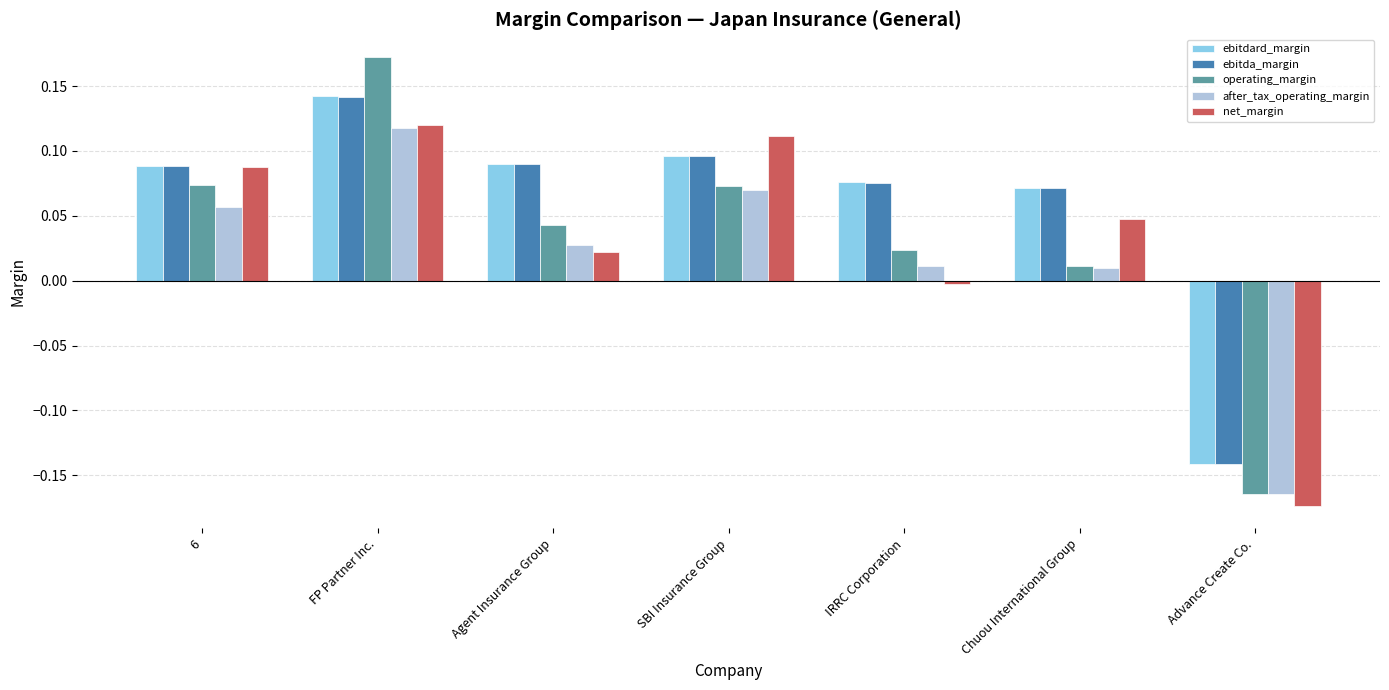

What are all the series names shown in the legend?

ebitdard_margin, ebitda_margin, operating_margin, after_tax_operating_margin, net_margin